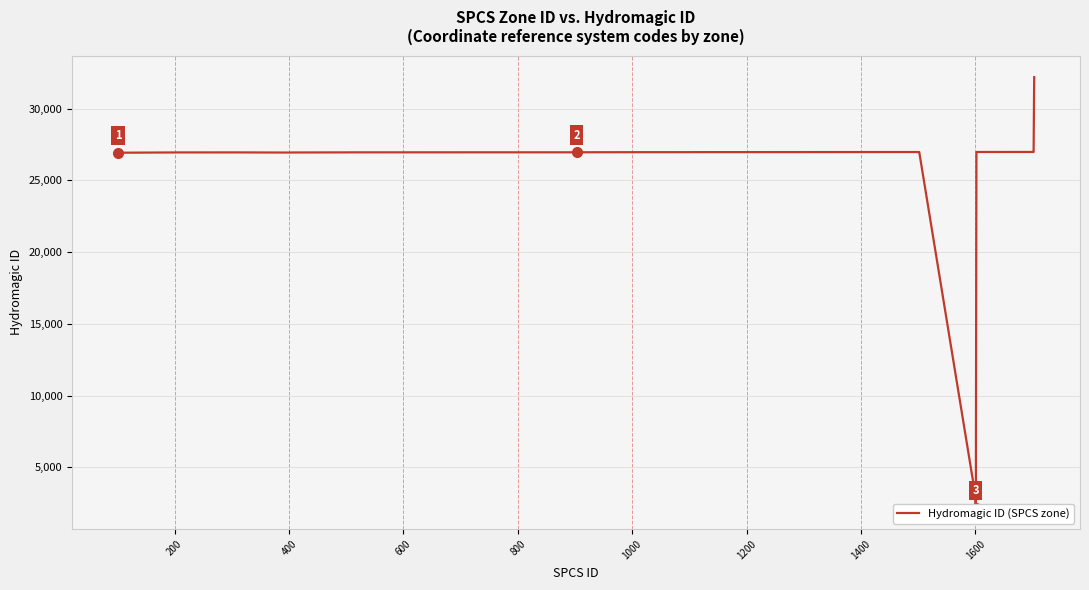

Reading left to right, extract all data points from this chart.

26929	26930	26948	26949	26950	26951	26952	26941	26942	26943	26944	26945	26946	26953	26954	26955	26956	26957	26958	26959	26960	26966	26967	26968	26969	26970	26971	26972	26973	26974	26975	26976	26977	26978	3088	2205	26980	26981	26982	32199